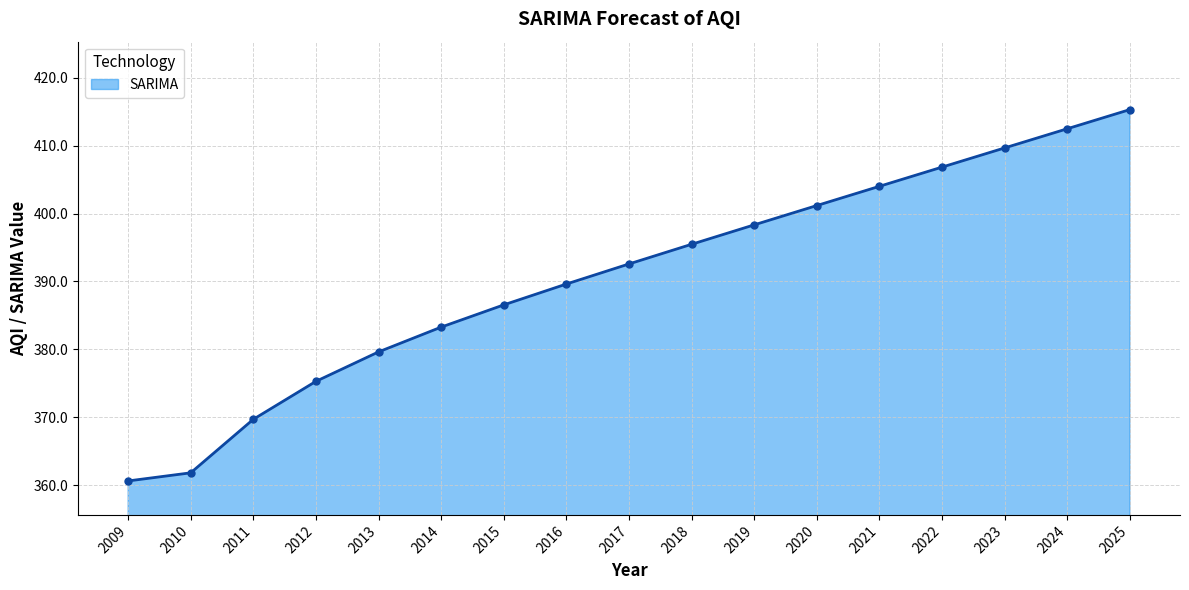

What is the maximum value shown in the chart?

415.3